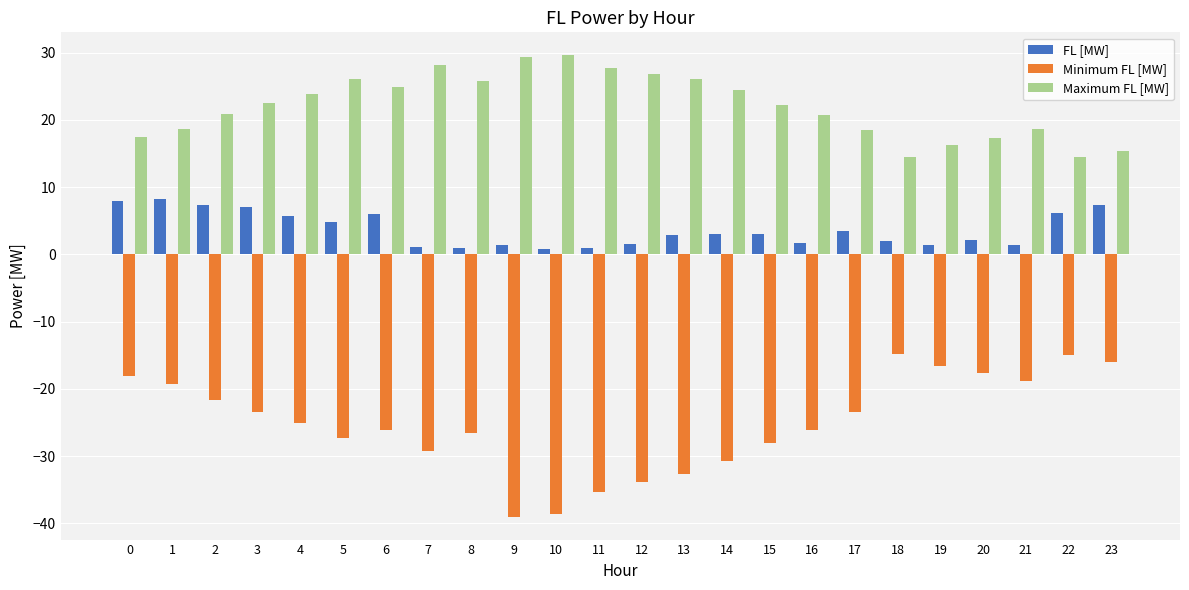

The Minimum FL [MW] series shows -30.8 at 14. True or false?

True